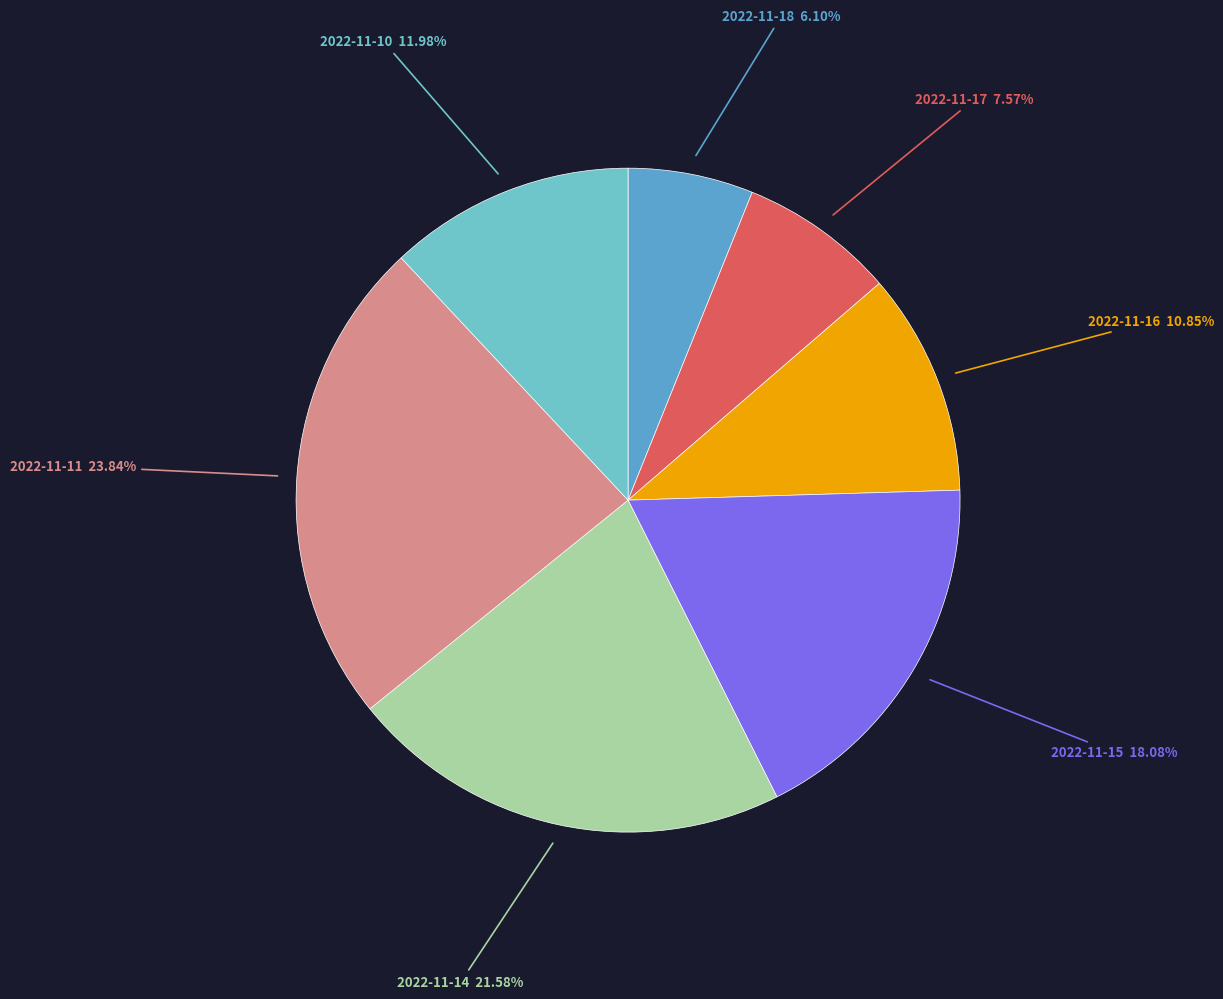

What is the largest slice in the pie chart?

2022-11-11